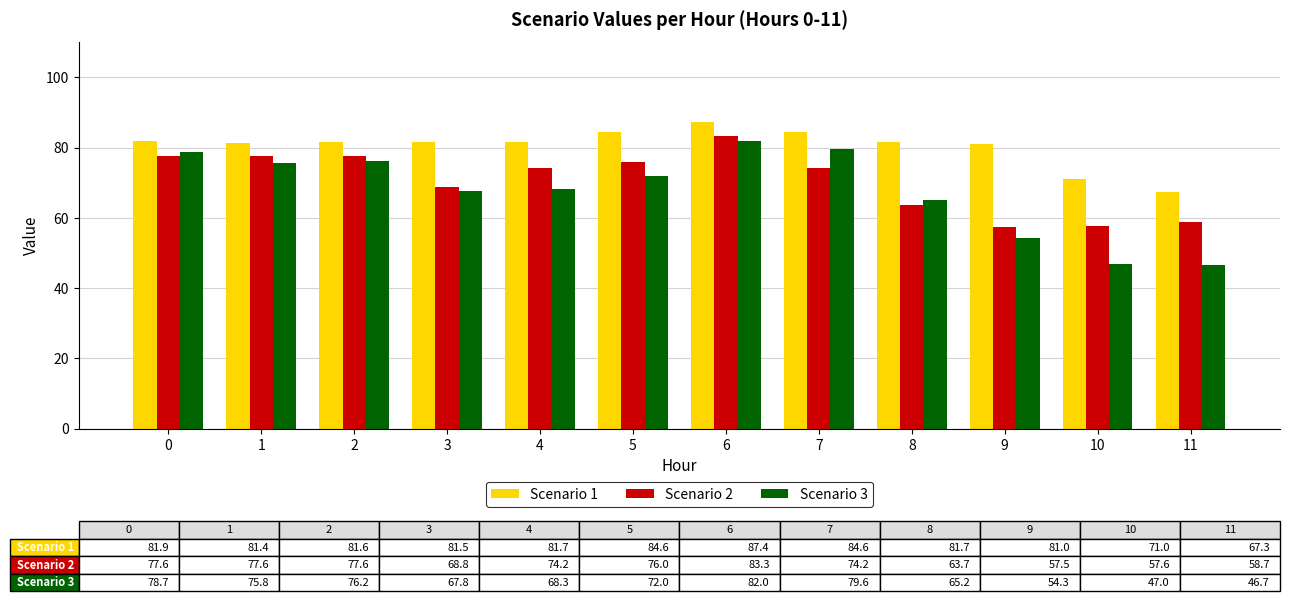

At which label does Scenario 3 reach its peak?

6